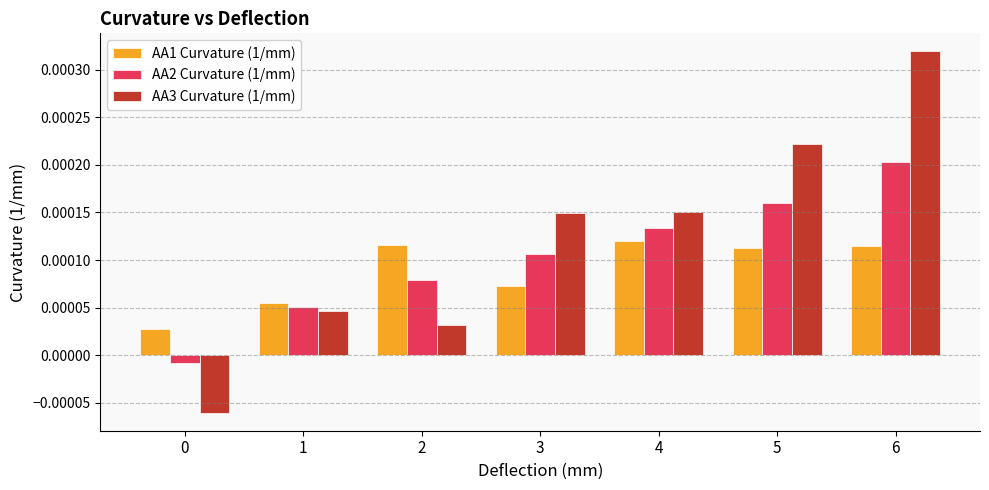

How many groups of bars are there?

7